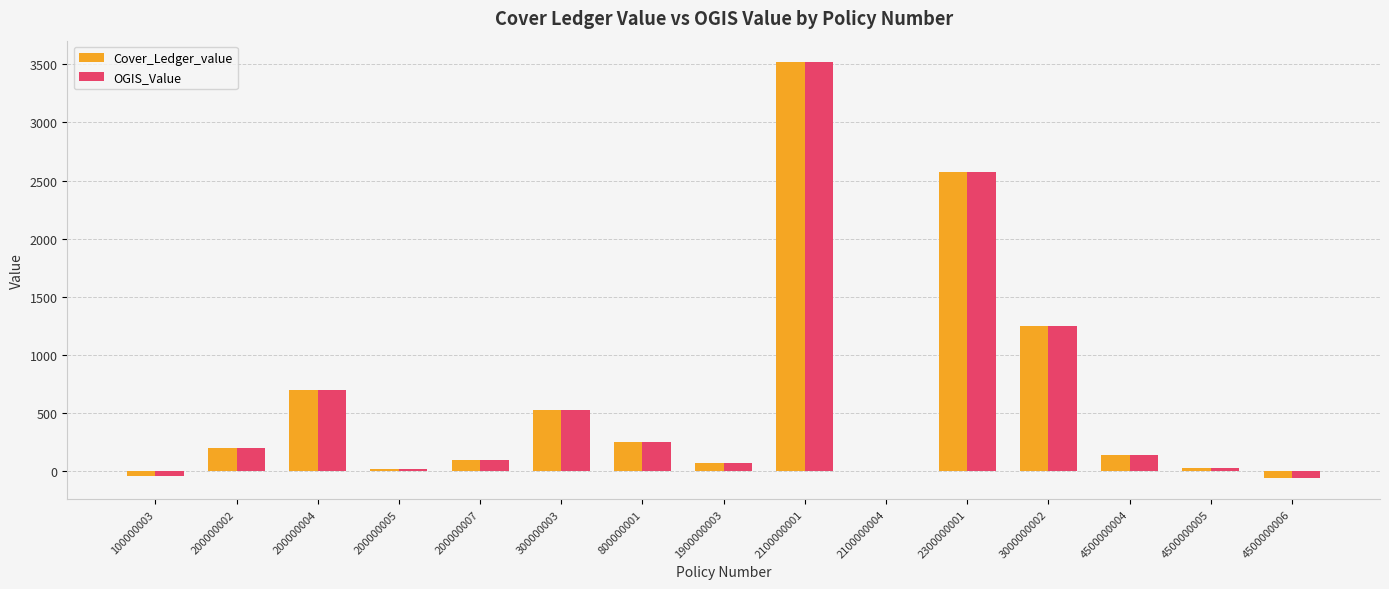

Is the value of Cover_Ledger_value at 1900000003 greater than the value of OGIS_Value at 2300000001?

No